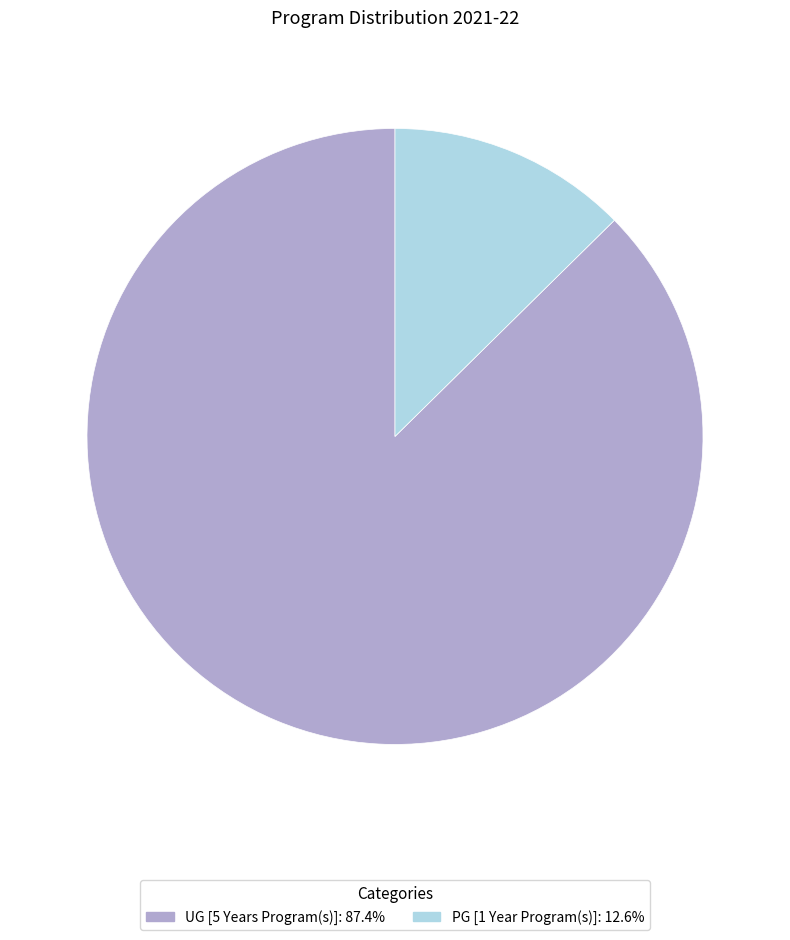

Which slice is the smallest?

PG [1 Year Program(s)]